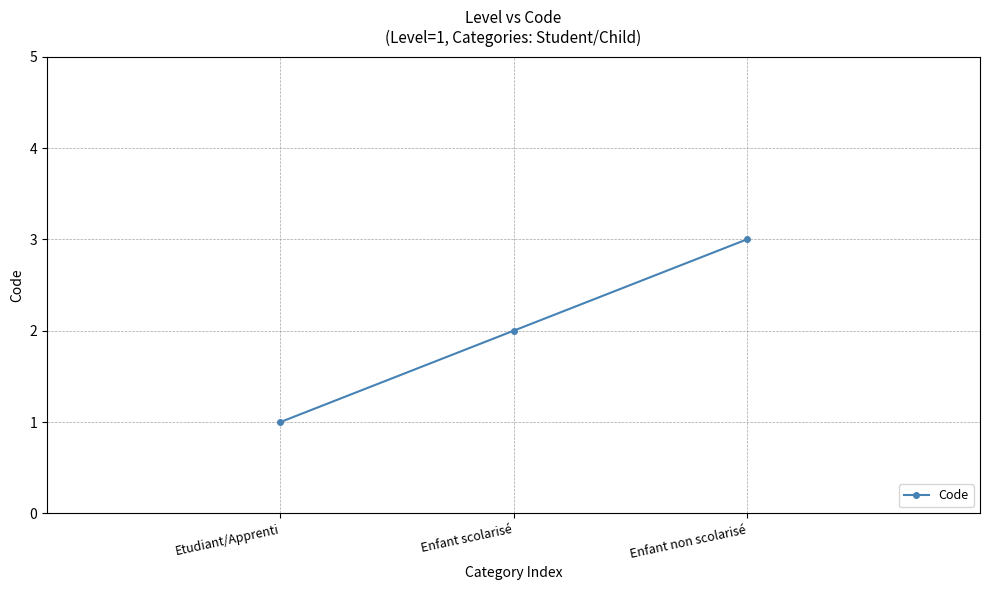

Which category has the highest value across all series?

Enfant non scolarisé